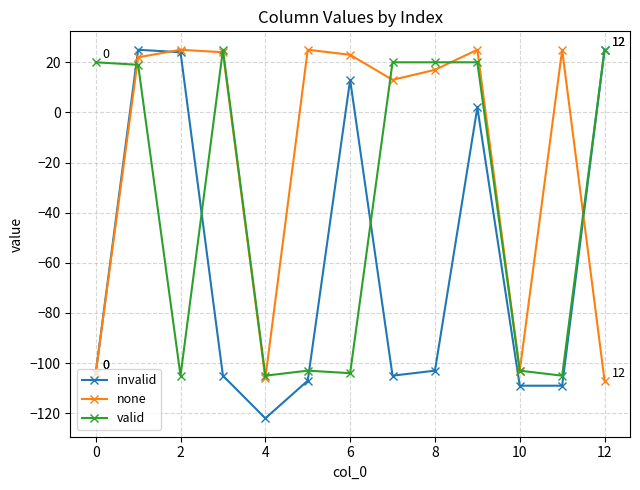

What is the maximum value for invalid?

25